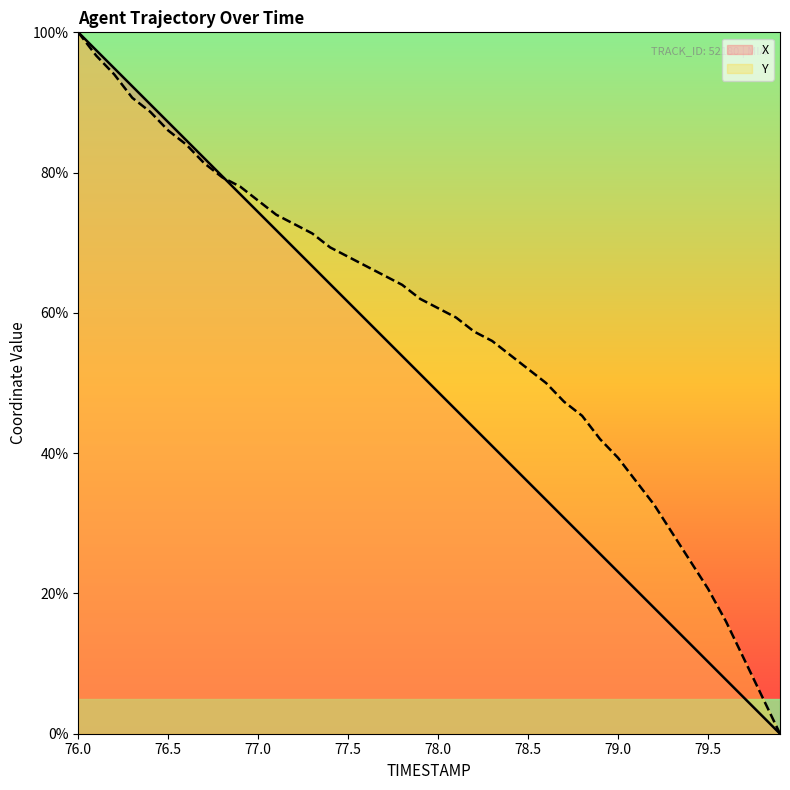

Reading right to left, extract all data points from this chart.

X: 0.0	2.6	5.1	7.7	10.3	12.8	15.4	17.9	20.5	23.1	25.6	28.2	30.8	33.3	35.9	38.5	41.0	43.6	46.2	48.7	51.3	53.8	56.4	59.0	61.5	64.1	66.7	69.2	71.8	74.4	76.9	79.5	82.1	84.6	87.2	89.7	92.3	94.9	97.4	100.0
Y: 0.0	5.3	10.7	16.0	20.7	24.7	28.7	32.7	36.0	39.3	42.0	45.3	47.3	50.0	52.0	54.0	56.0	57.3	59.3	60.7	62.0	64.0	65.3	66.7	68.0	69.3	71.3	72.7	74.0	76.0	78.0	79.3	81.3	84.0	86.0	88.7	90.7	94.0	96.7	100.0